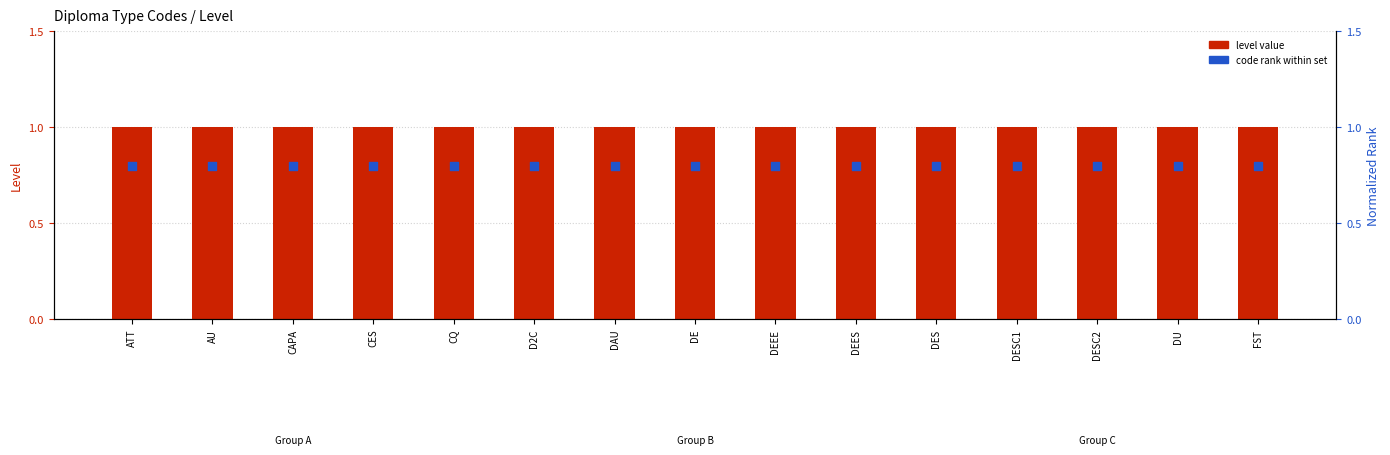

Which series has the largest total across all categories?

level value